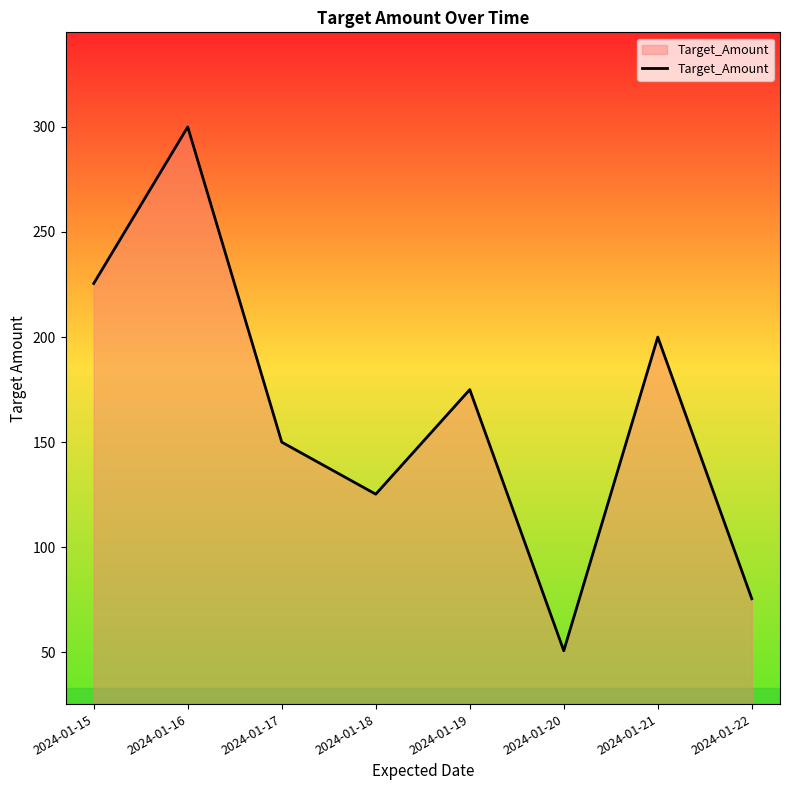

At which label is the value closest to 175?

2024-01-19